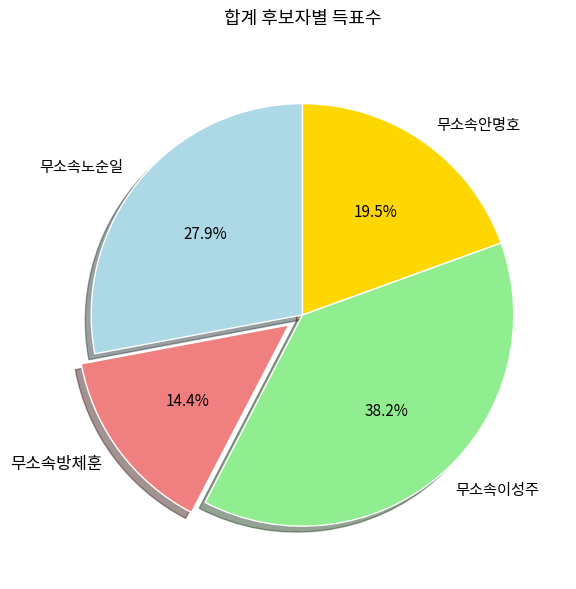

What is the ratio of the value at 무소속방체훈 to the value at 무소속이성주?

0.4